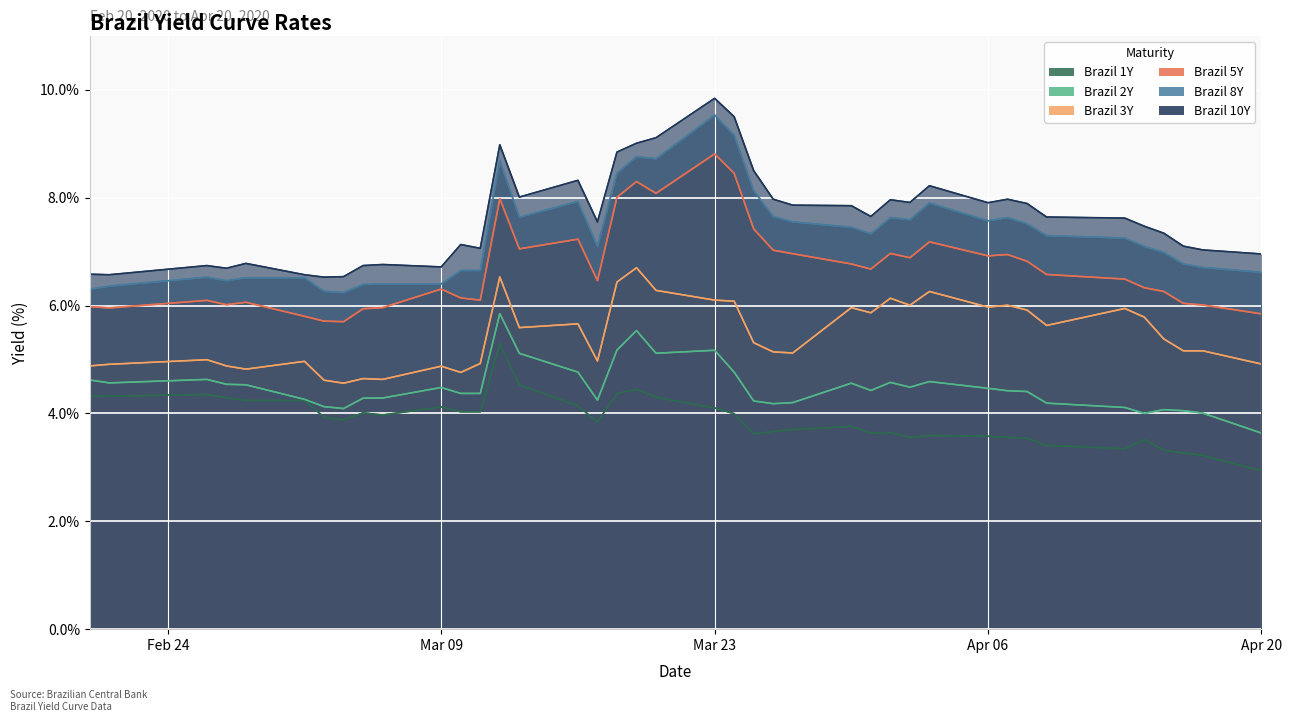

How many lines are shown in the chart?

6